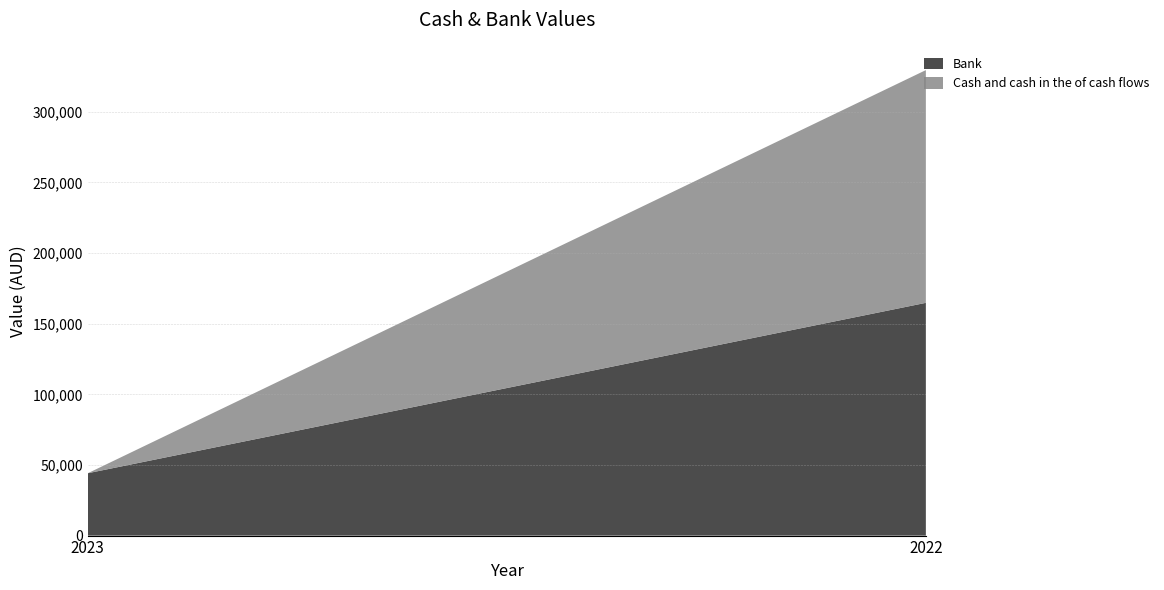

Reading left to right, what are all the values shown in this chart?

Bank: 2023=44132	2022=164760
Cash and cash in the of cash flows: 2023=0	2022=164760